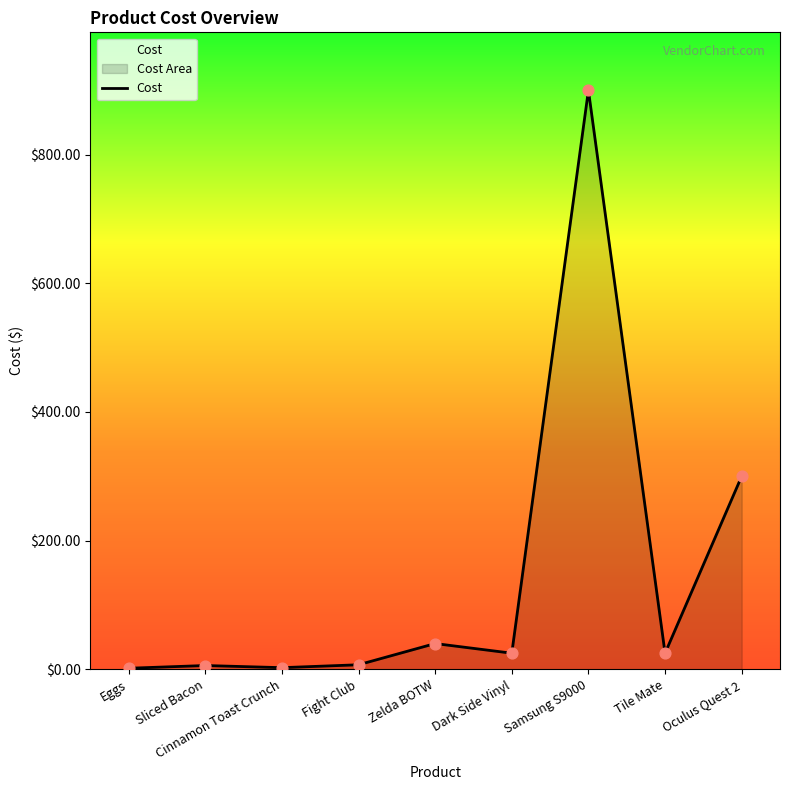

What is the change in value from Sliced Bacon to Dark Side Vinyl?

+19.2